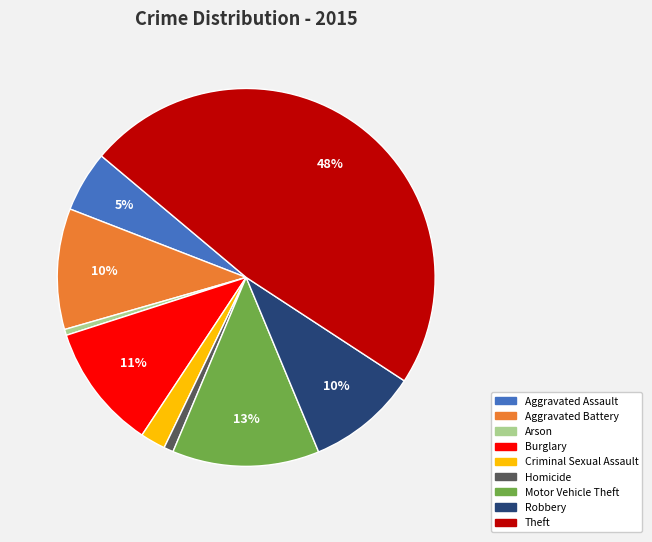

What percentage is the Theft slice, to the nearest percent?

48%